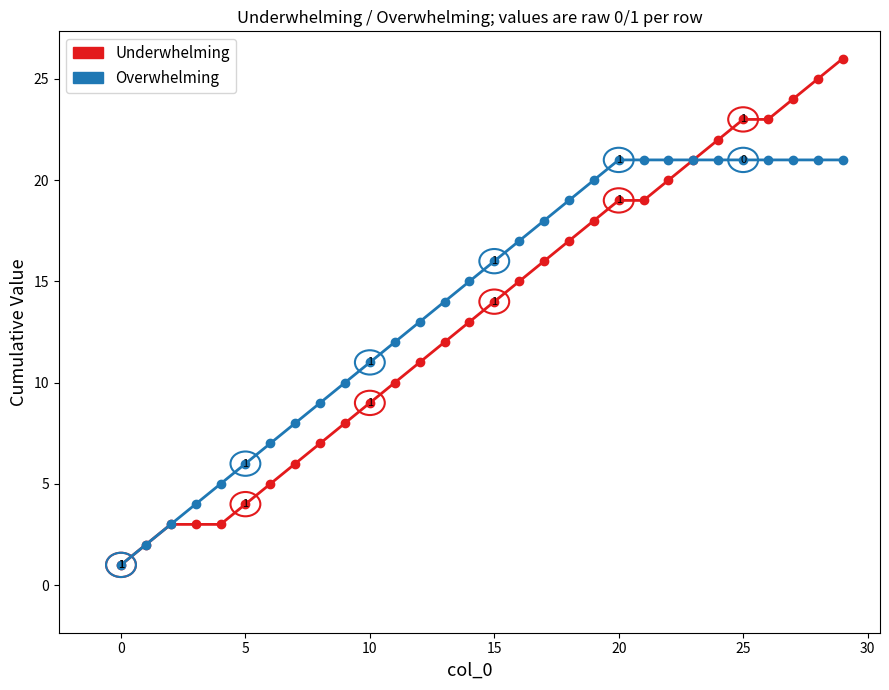

How many data points in Underwhelming are less than 14?

15